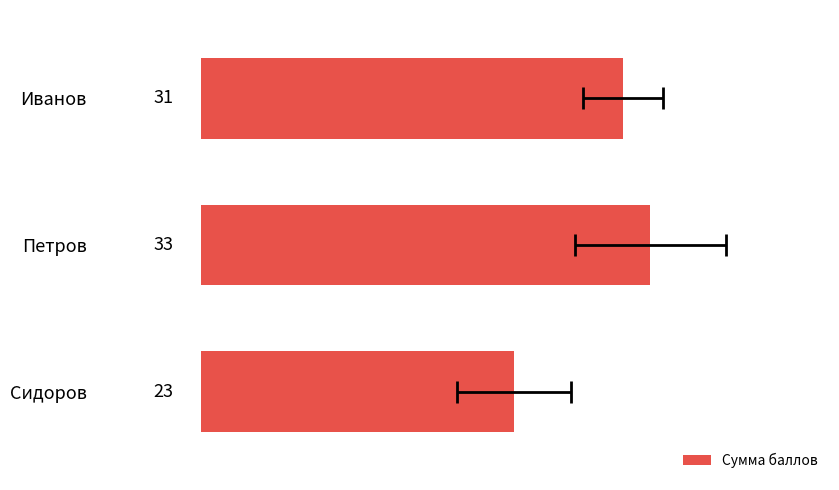

What is the sum of all values?

87